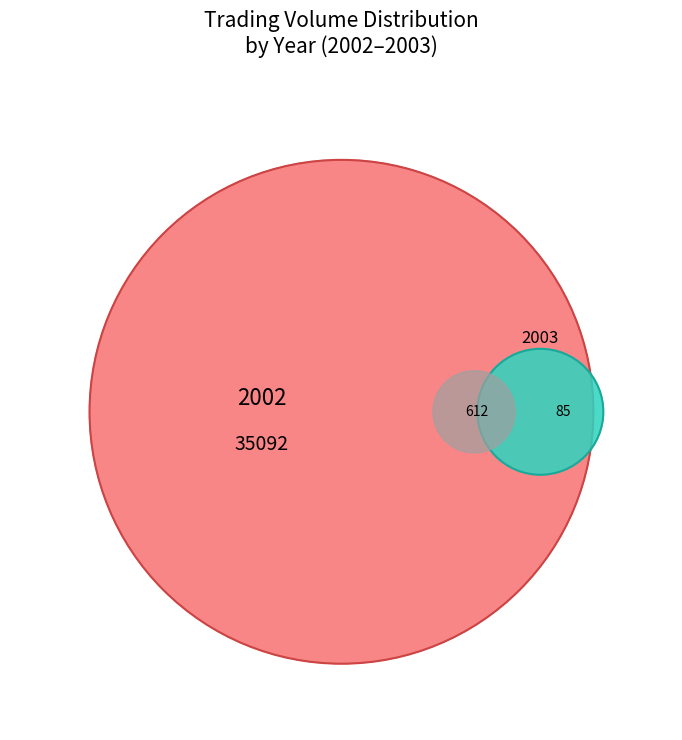

The 5 slice represents 18% of the pie. True or false?

False